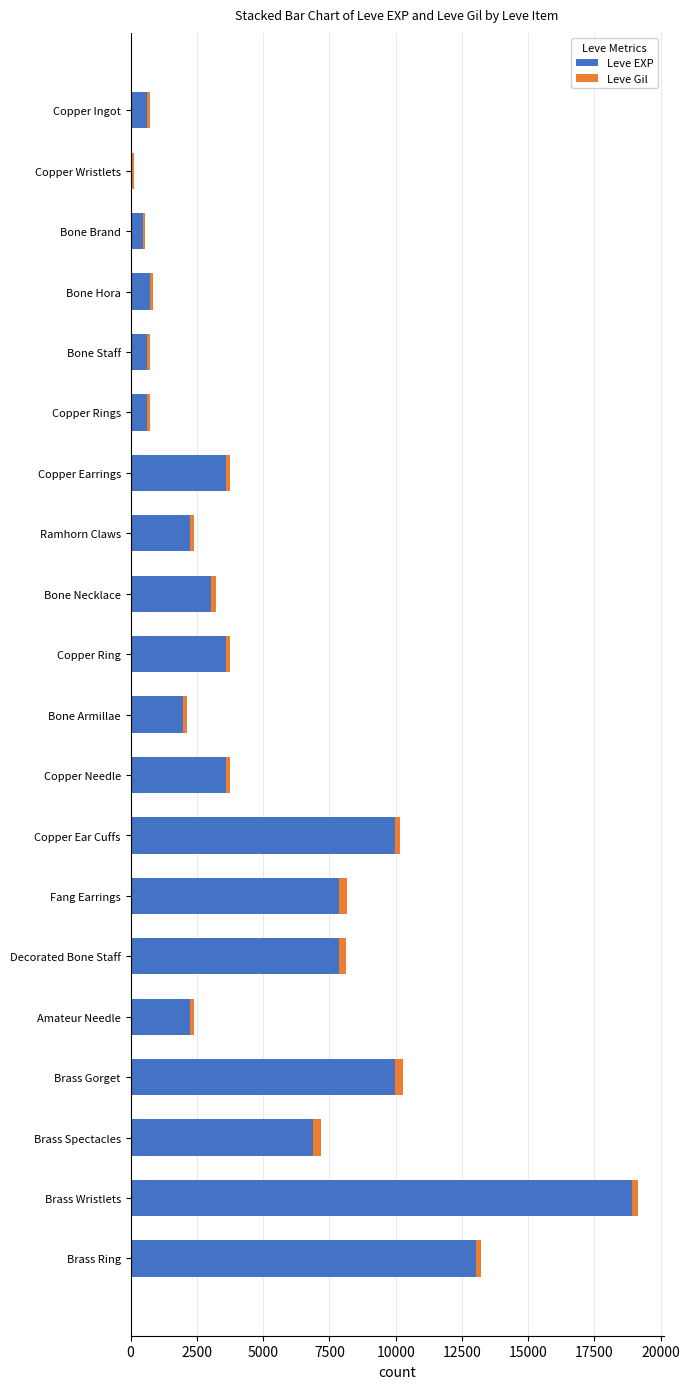

The value of Leve EXP at Fang Earrings is 13639. True or false?

False